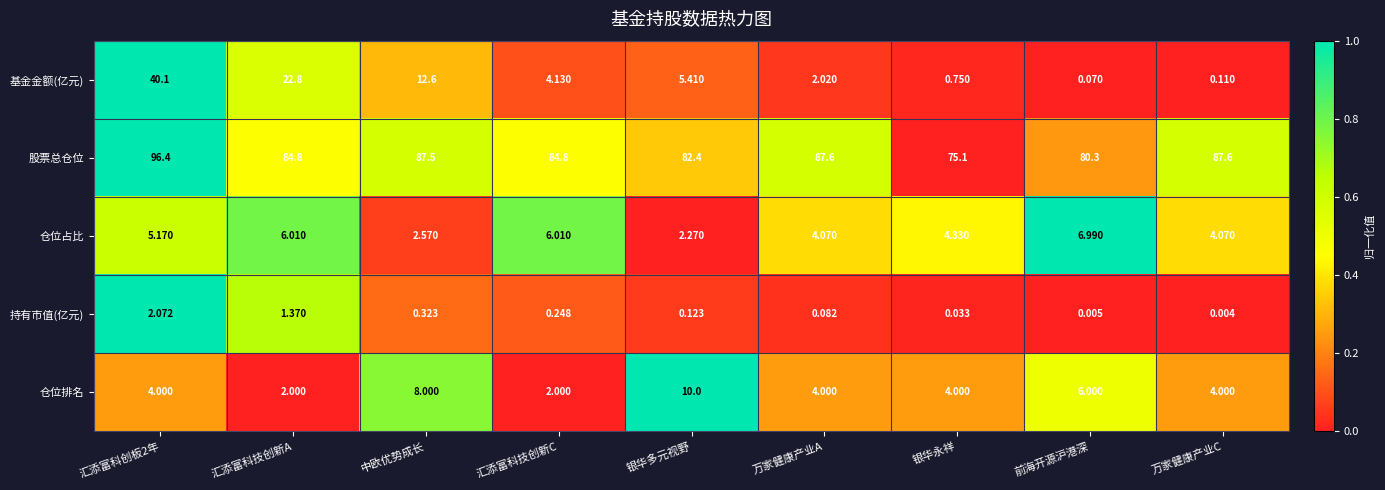

At which category is the sum across all series the highest?

汇添富科创板2年